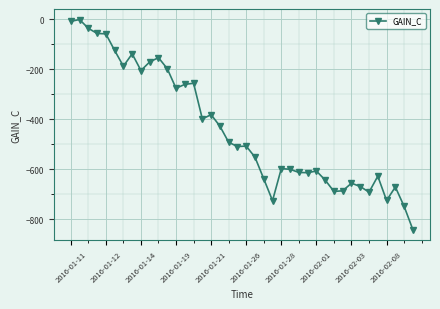

What is the minimum value shown in the chart?

-841.8